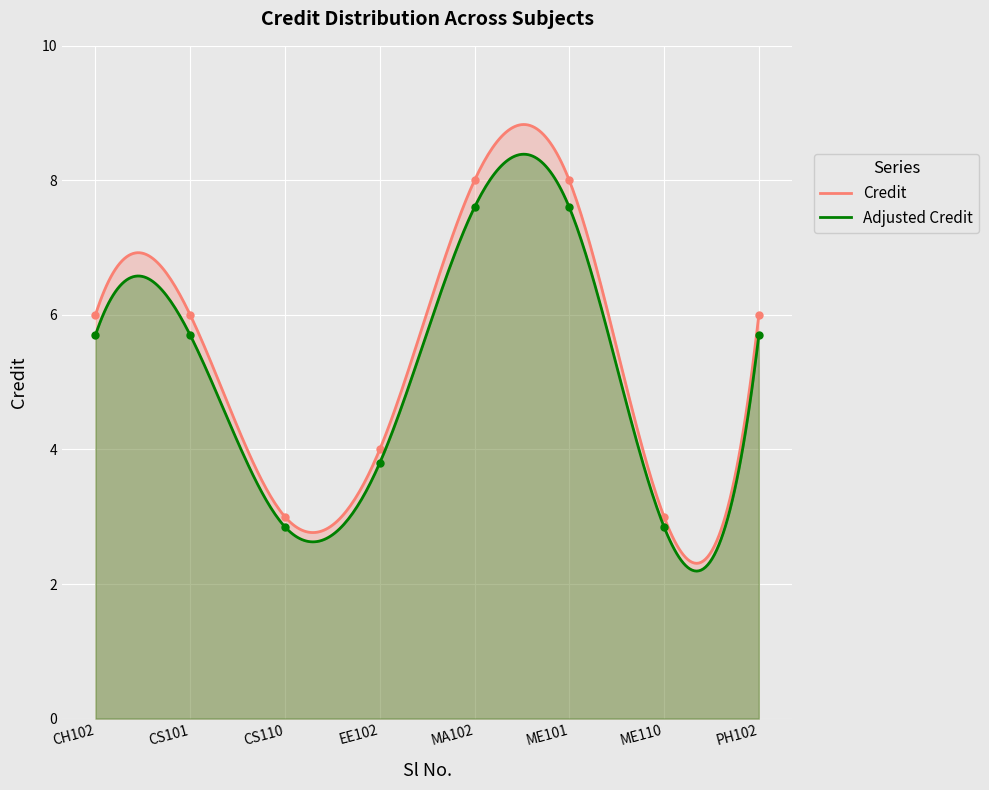

What is the minimum value for Adjusted Credit?

2.2